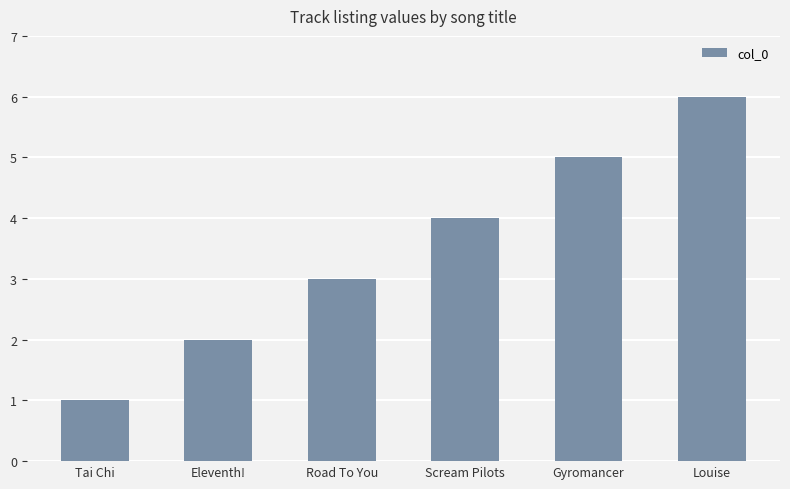

The value at Louise is 6. True or false?

True